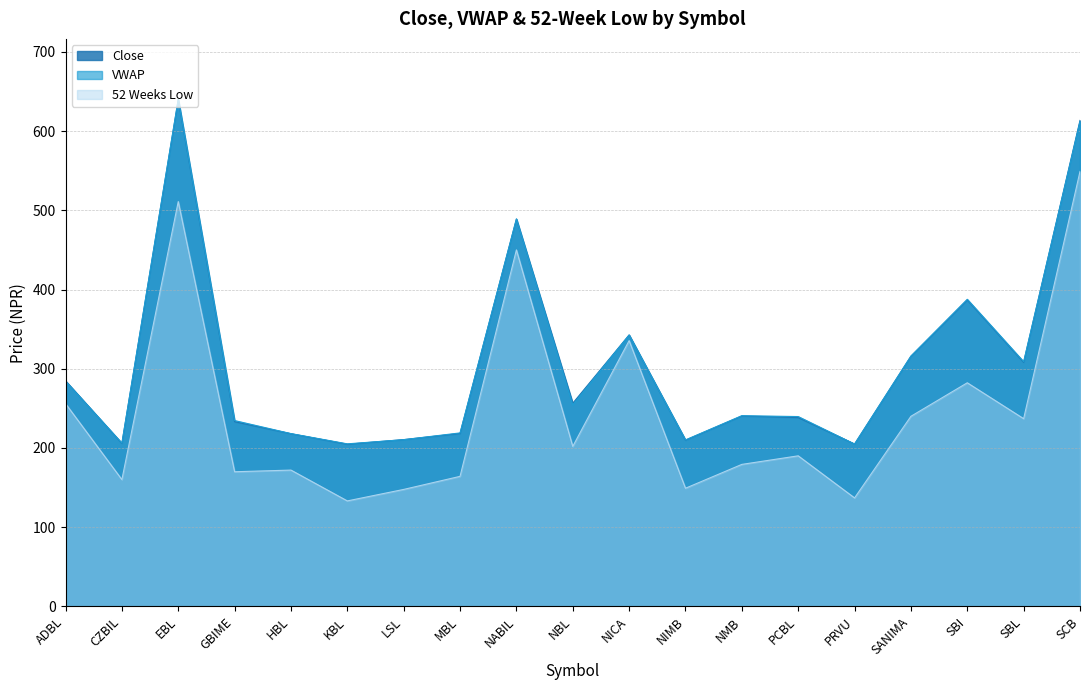

Which category has the highest value in the Close series?

EBL